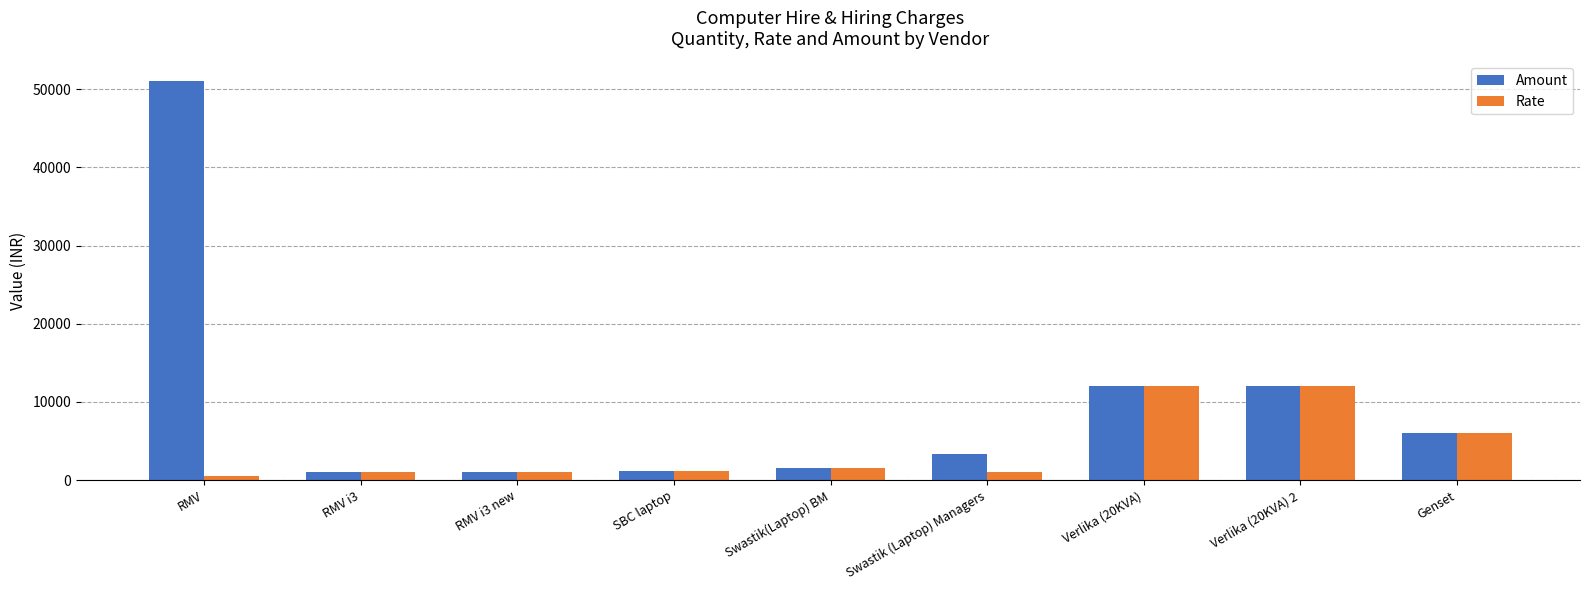

List the series in order of their overall mean, highest first.

Amount, Rate